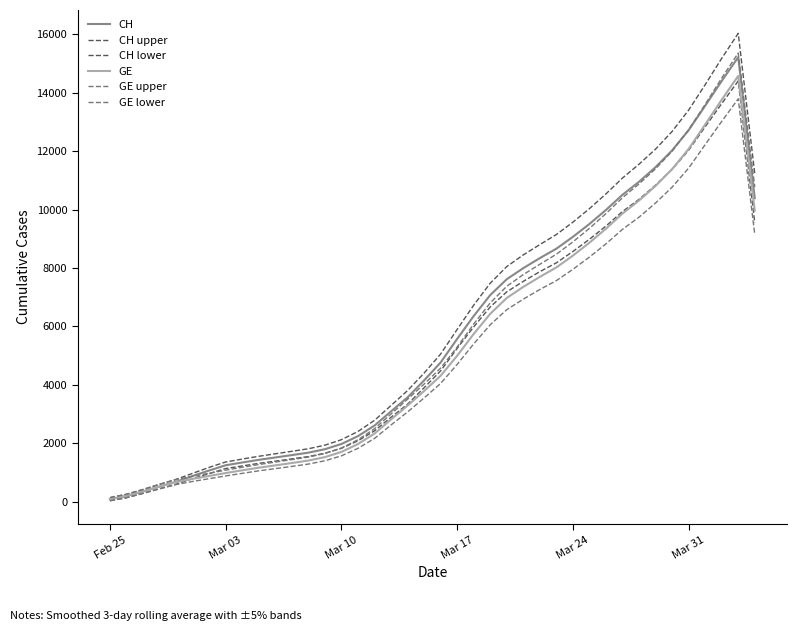

Does the chart display data point markers on the line(s)?

No